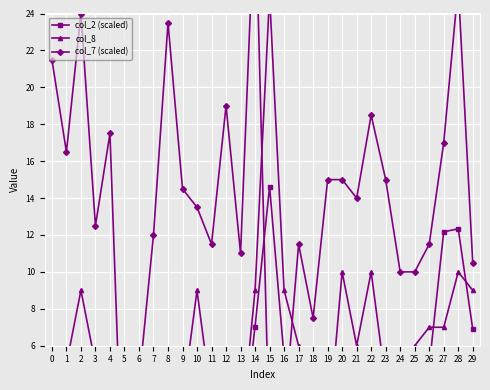

Is this an area chart (filled region under the line)?

No